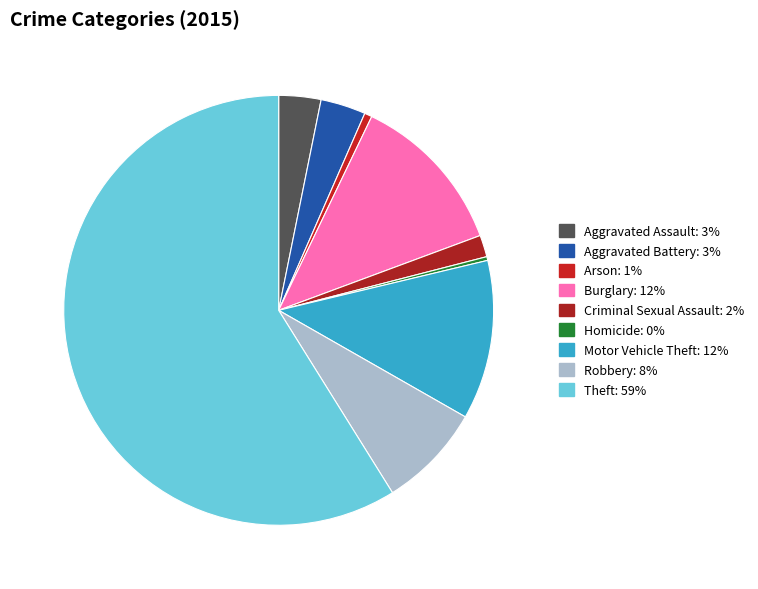

Rank the categories by value from lowest to highest.

Homicide, Arson, Criminal Sexual Assault, Aggravated Assault, Aggravated Battery, Robbery, Motor Vehicle Theft, Burglary, Theft